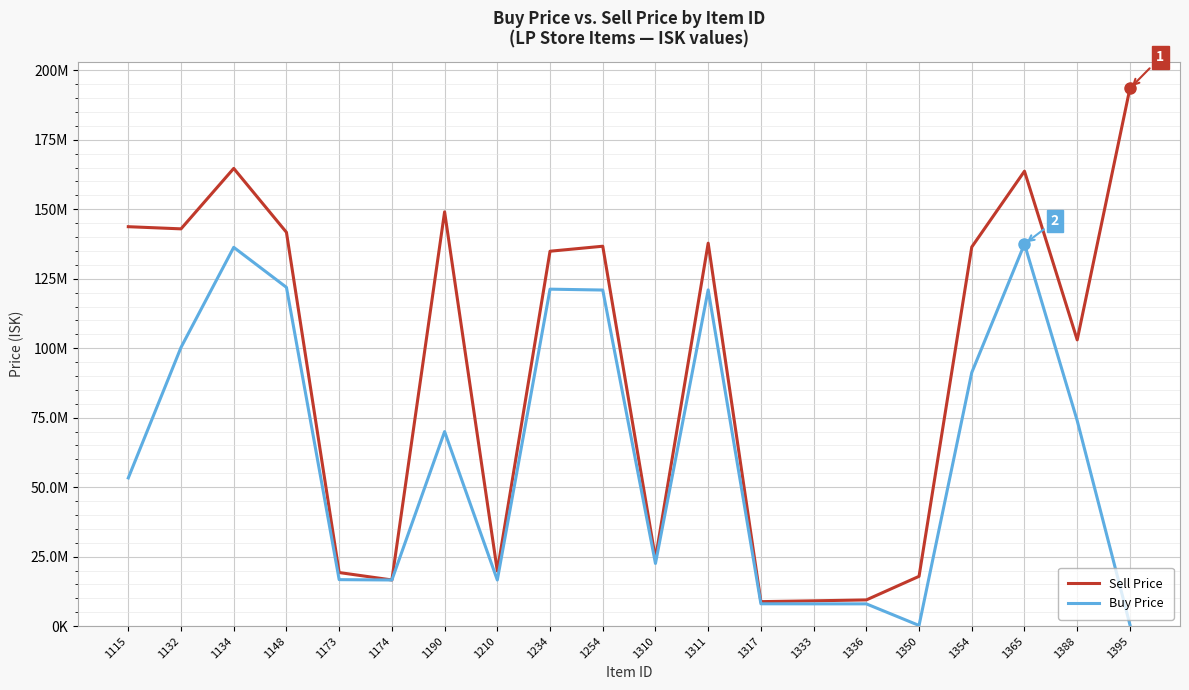

Is this an area chart (filled region under the line)?

No